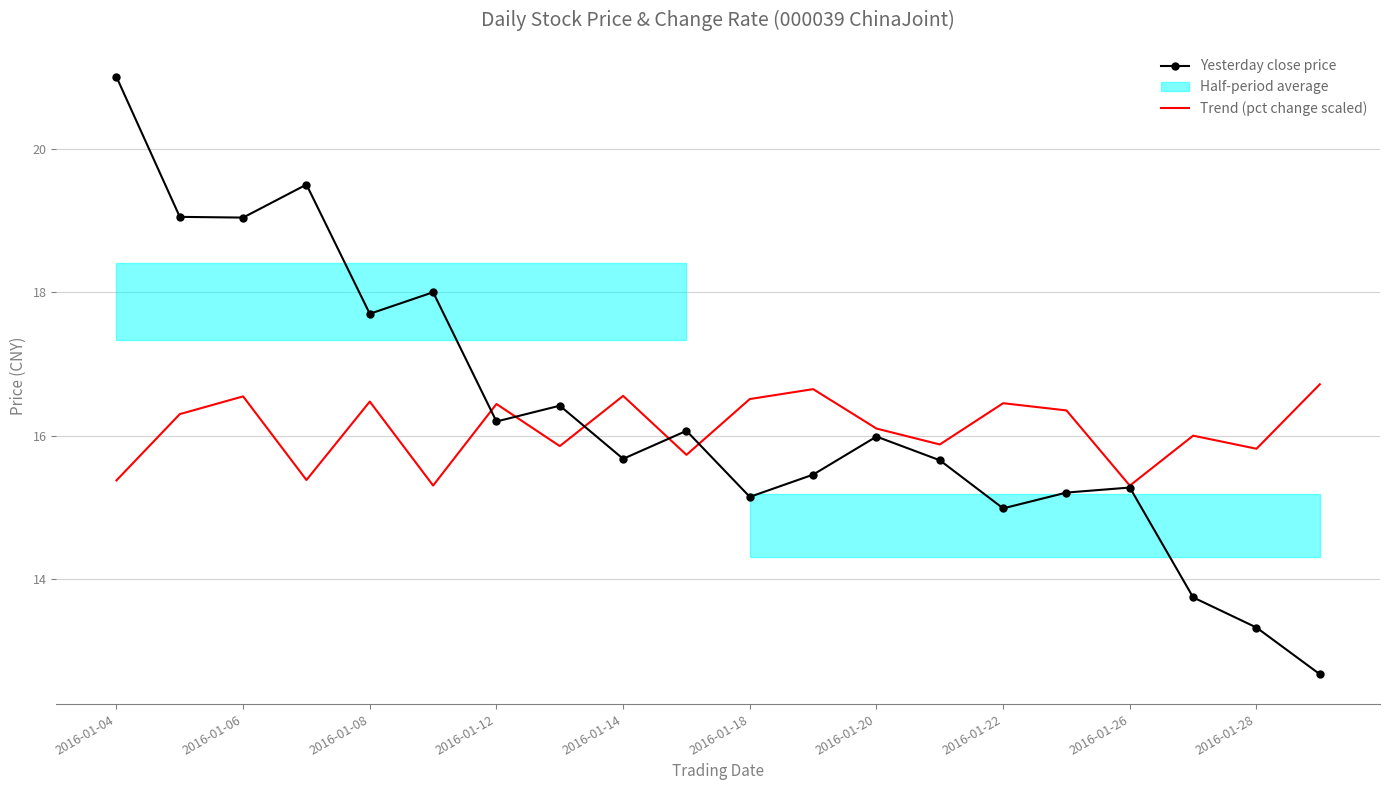

Rank the series at 19 from highest to lowest value.

Trend (pct change scaled), Yesterday close price